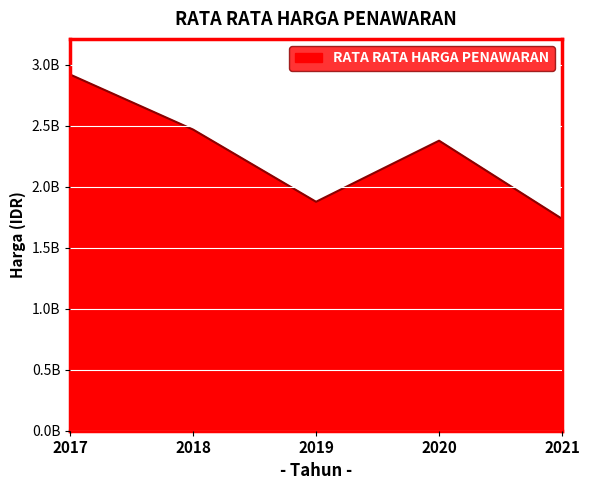

Is this an area chart (filled region under the line)?

Yes